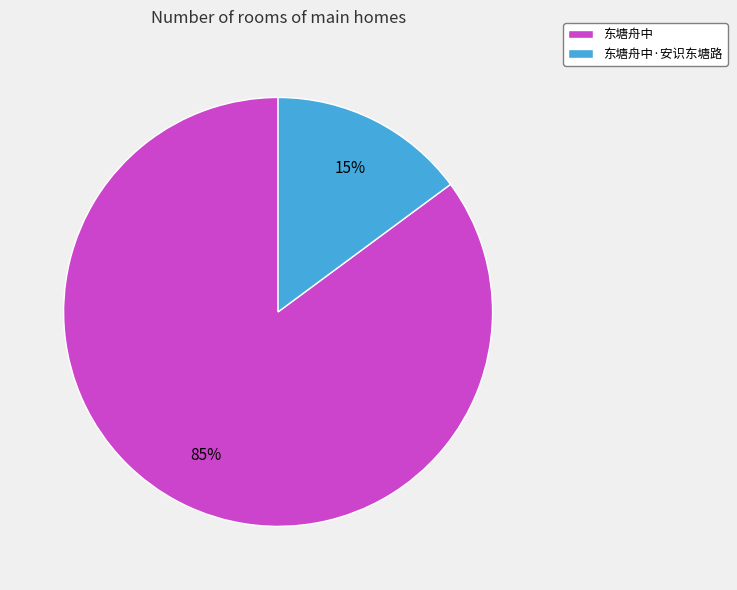

How many segments does this pie chart have?

2